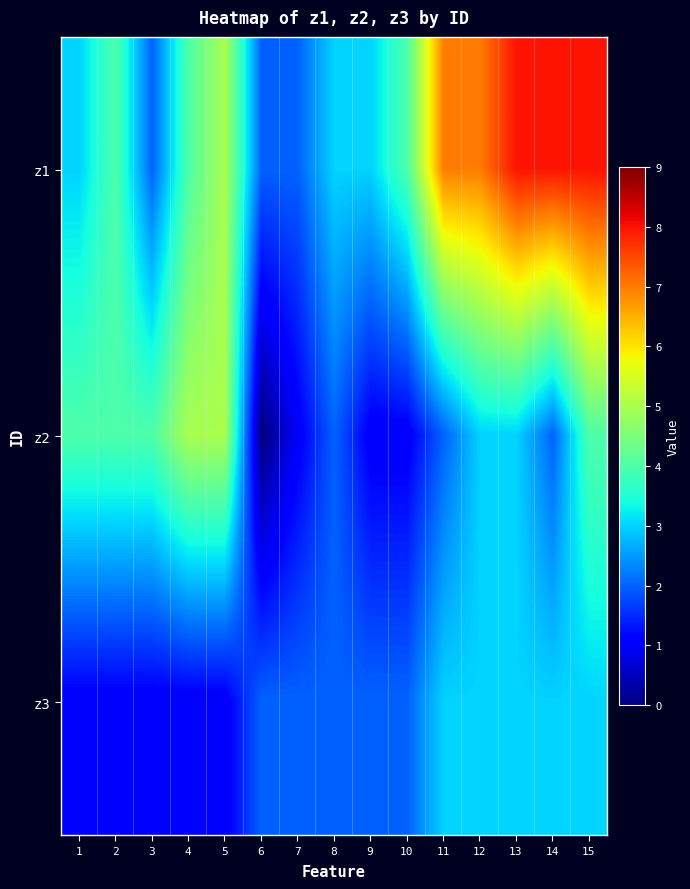

Reading left to right, list all the values displayed in this chart.

z1: 1=3	2=4	3=2	4=4	5=5	6=2	7=2	8=3	9=3	10=4	11=7	12=7	13=8	14=8	15=8
z2: 1=4	2=4	3=4	4=5	5=5	6=0	7=1	8=2	9=1	10=1	11=2	12=3	13=3	14=2	15=4
z3: 1=1	2=1	3=1	4=1	5=1	6=2	7=2	8=2	9=2	10=2	11=3	12=3	13=3	14=3	15=3